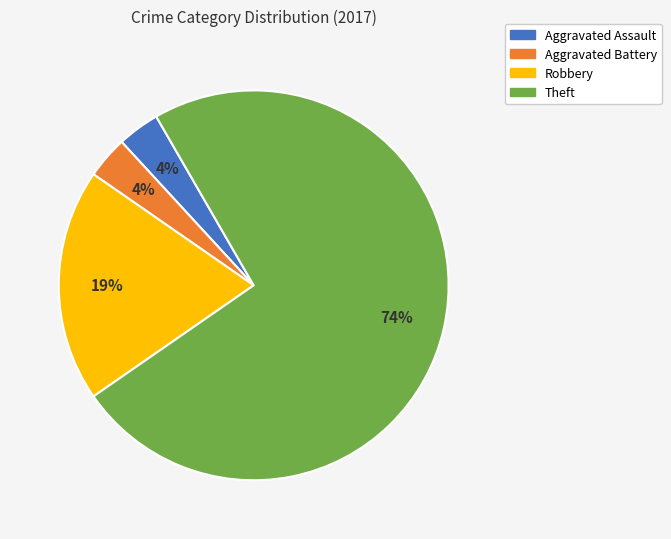

True or false: Aggravated Assault accounts for 4% of the total.

True